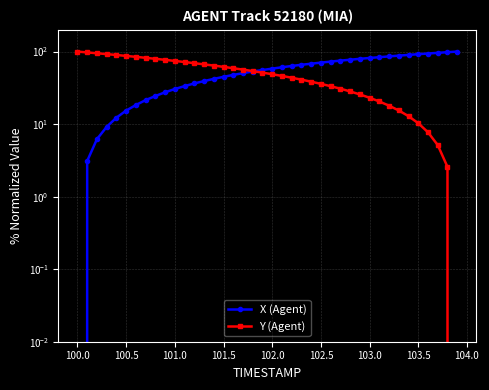

True or false: Y (Agent) and X (Agent) intersect in this chart.

True